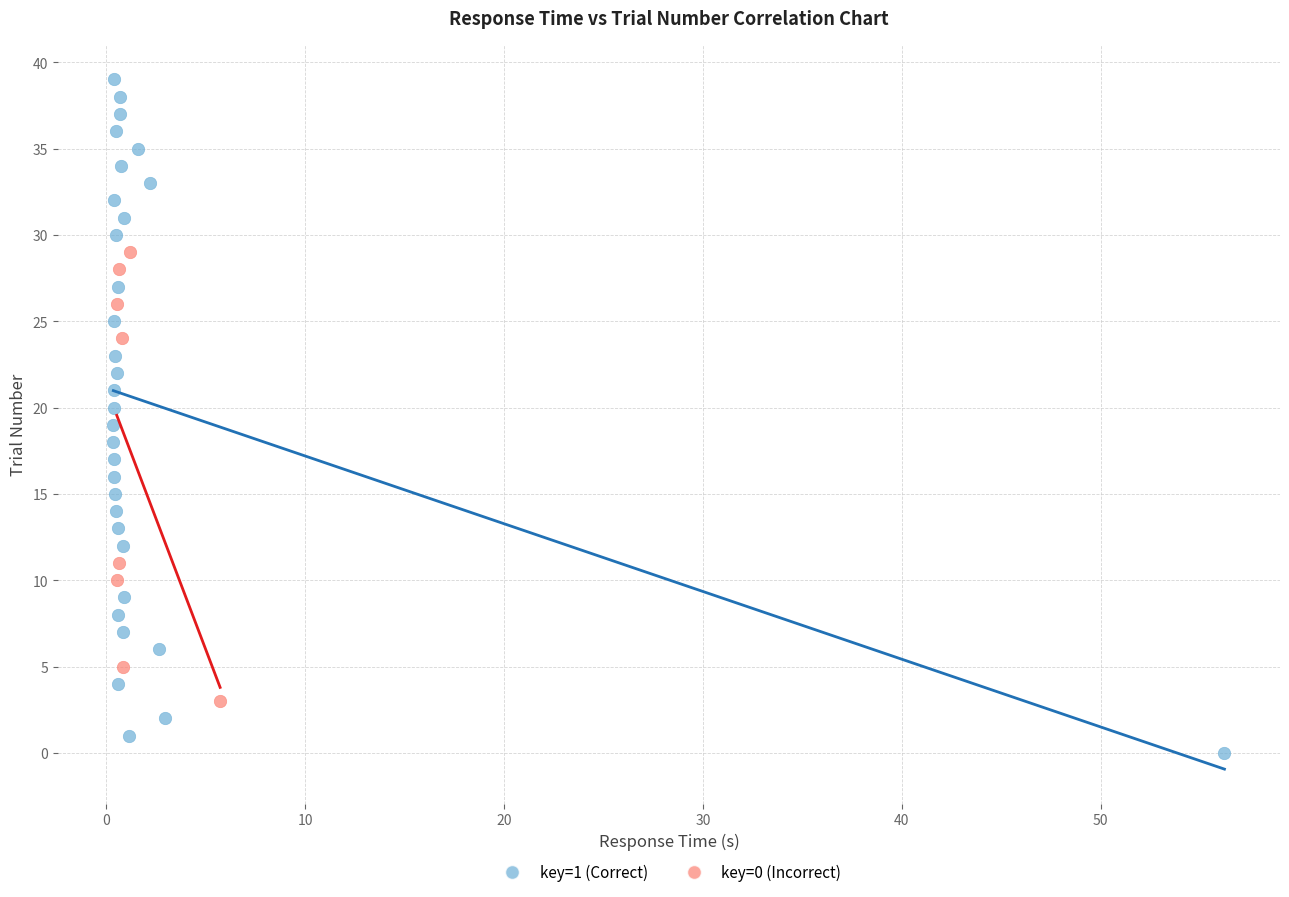

What are all the series names shown in the legend?

key=1 (Correct), key=0 (Incorrect)